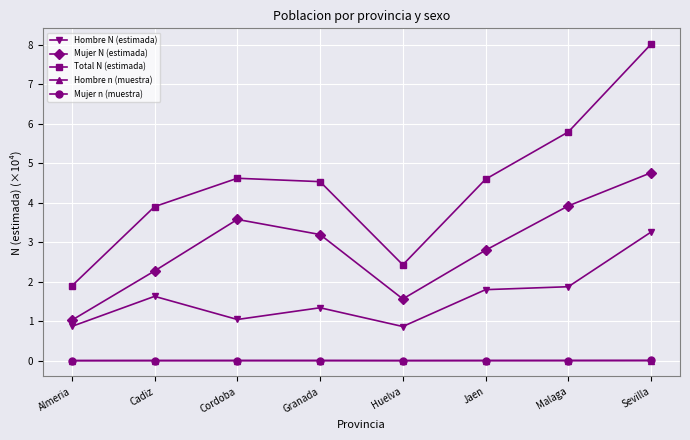

What are all the series names shown in the legend?

Hombre N (estimada), Mujer N (estimada), Total N (estimada), Hombre n (muestra), Mujer n (muestra)